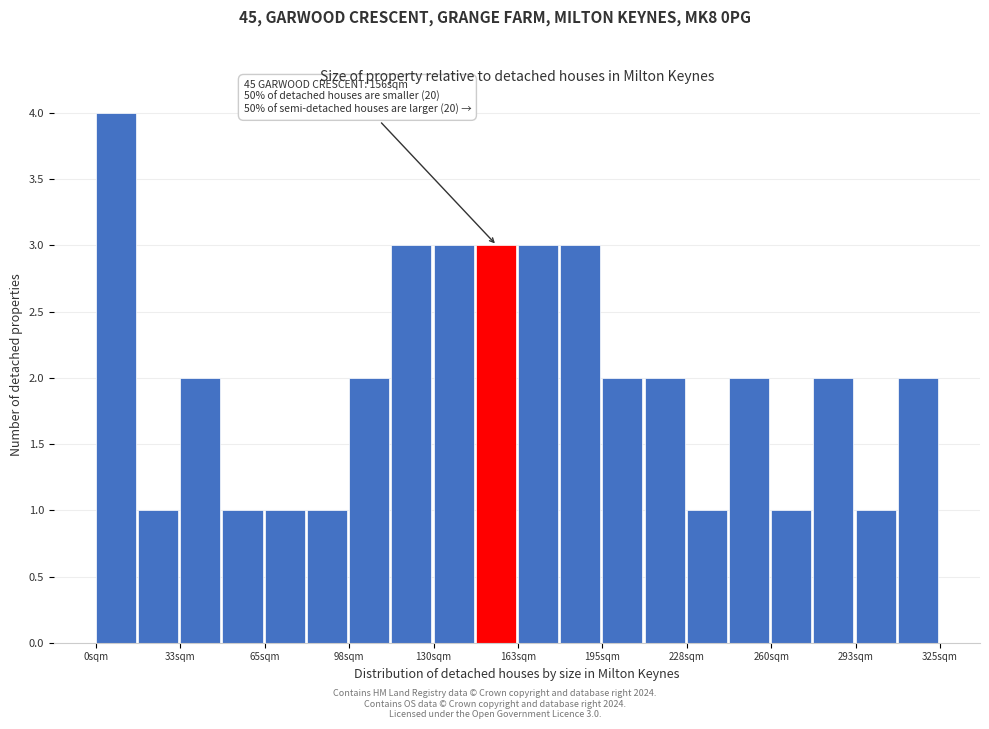

Read against the x-axis, roughly where is the centre of the tallest bar?

10